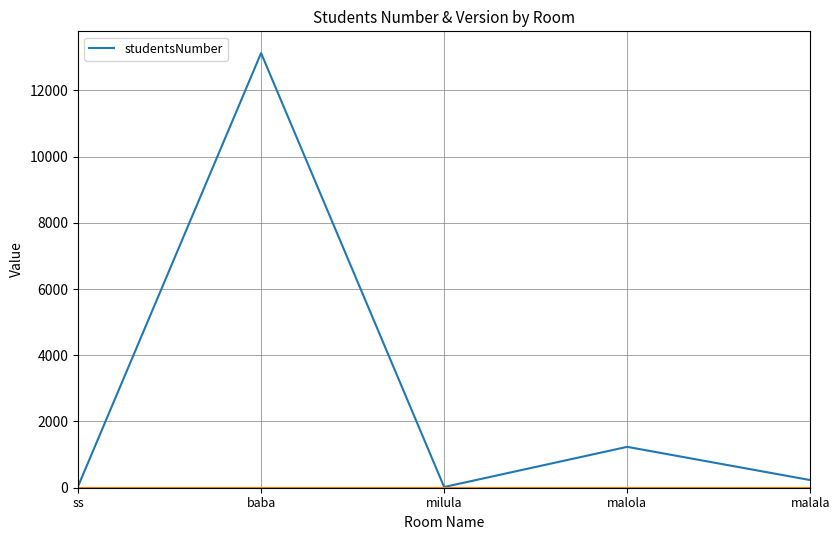

At which category does the data reach its first local valley?

milula